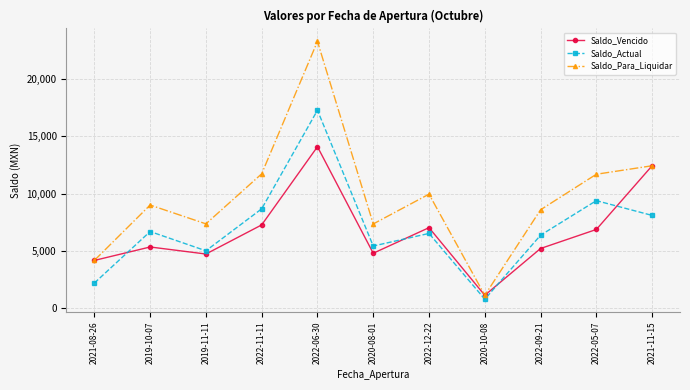

How many interior local valleys does the Saldo_Actual series have?

3